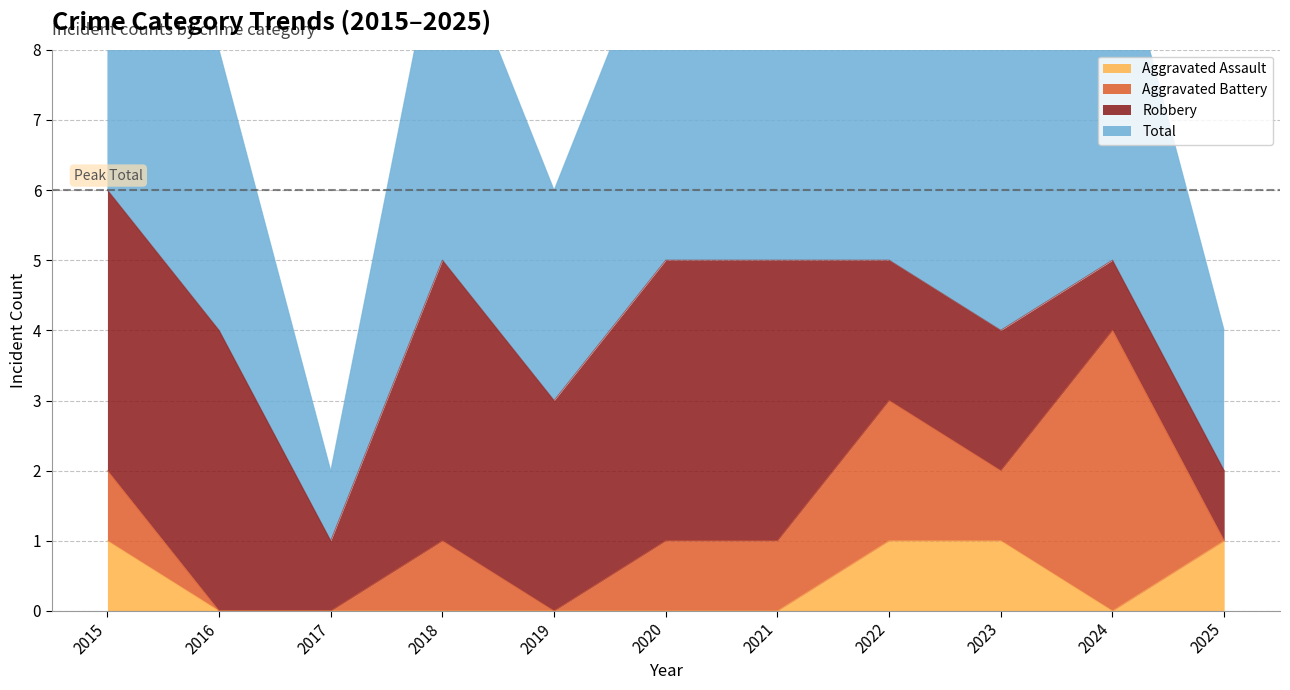

Is it true that Aggravated Assault equals 0 at 2019?

True